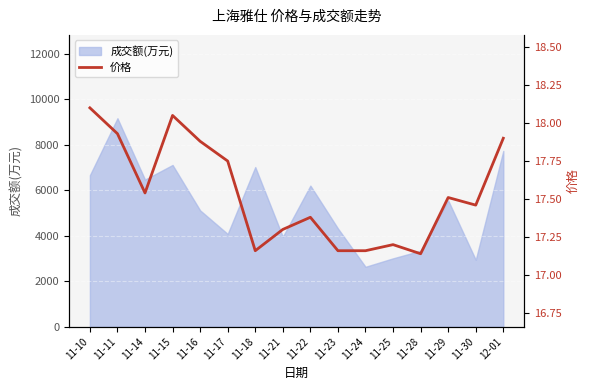

What is the sum of the values at 11-29 and 11-17?

35.3